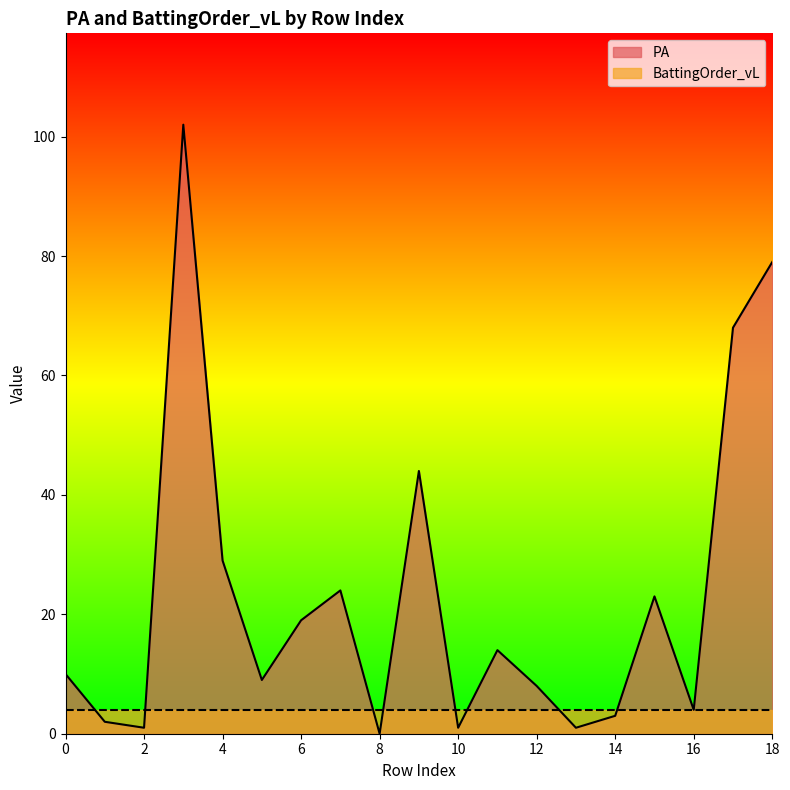

How many data points are less than 10?

9